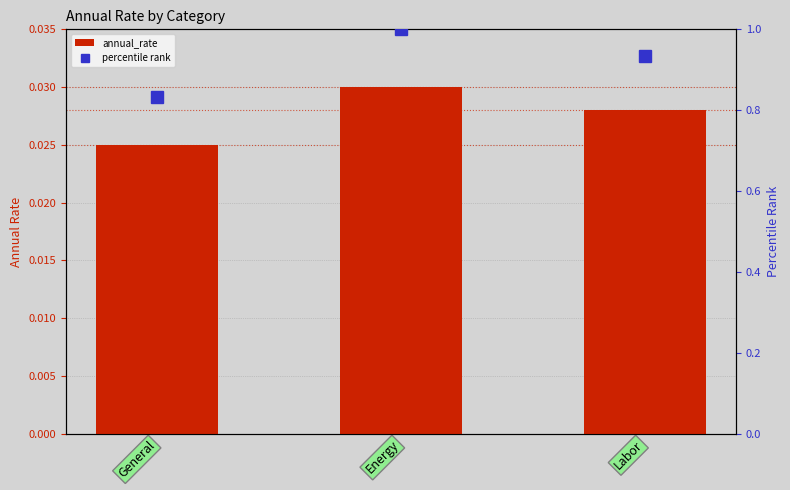

What position from the left is Energy?

2